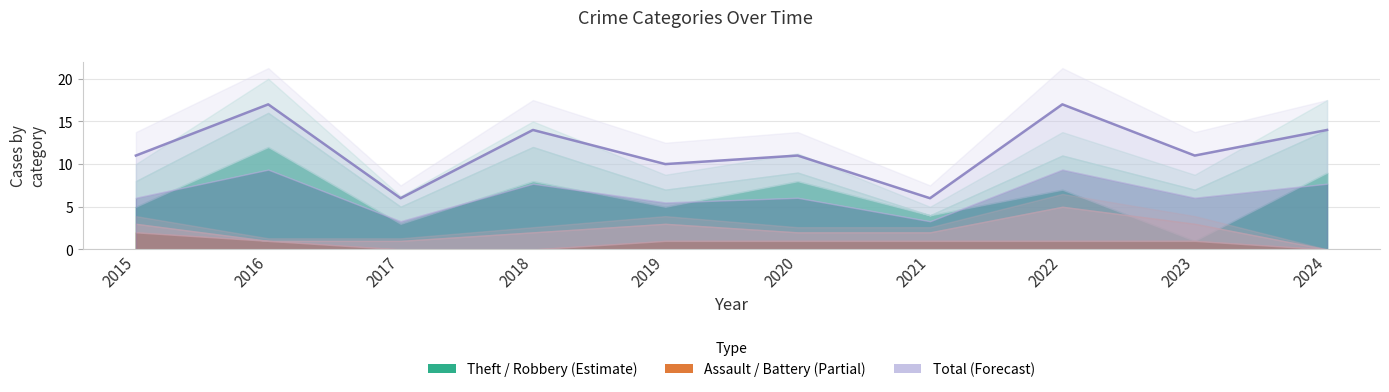

Which category has the highest value across all series?

2016